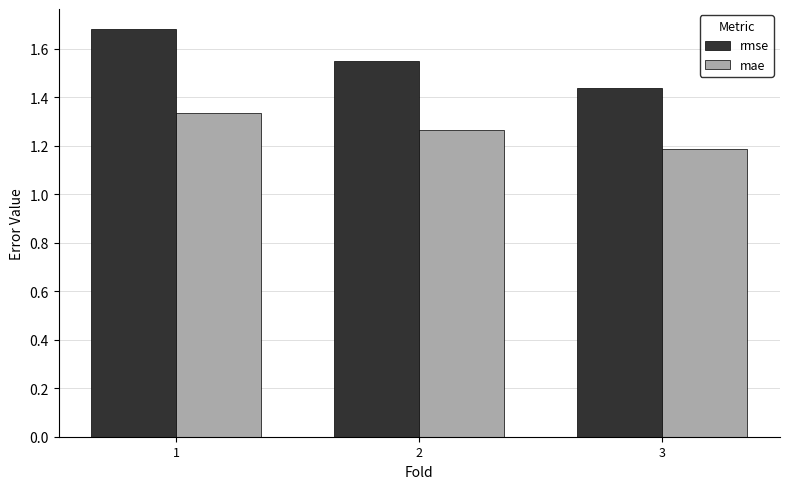

Rank the series by their average value, from lowest to highest.

mae, rmse